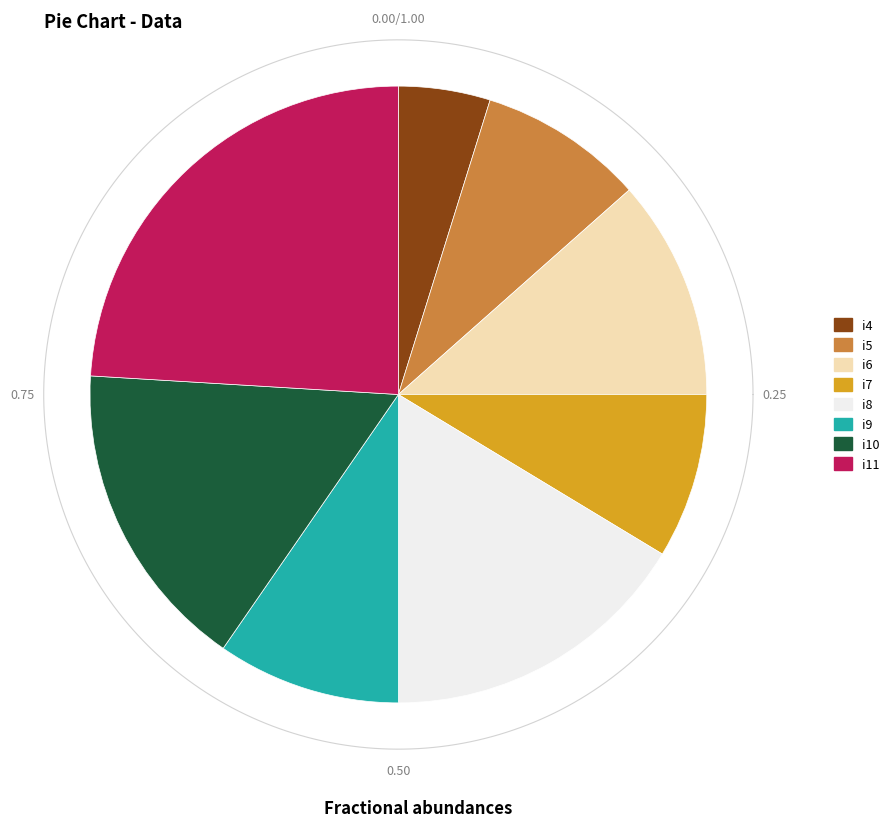

Approximately how many times larger is the value at i6 compared to i9?

1.2